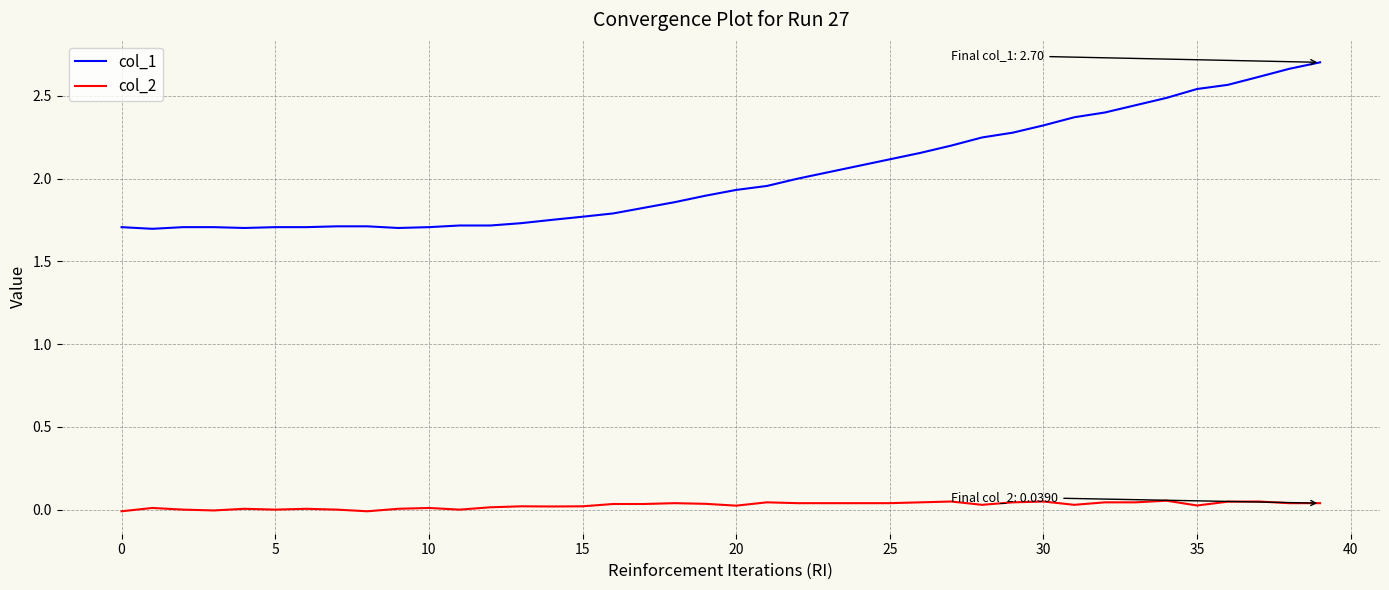

Rank the series by their average value, from lowest to highest.

col_2, col_1